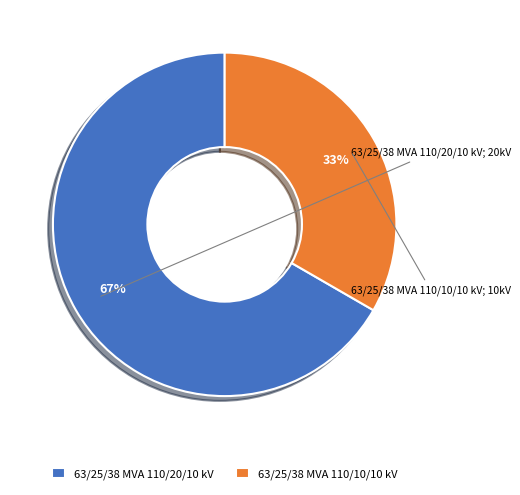

To the nearest percent, what is the combined percentage of 63/25/38 MVA 110/20/10 kV and 63/25/38 MVA 110/10/10 kV?

100%